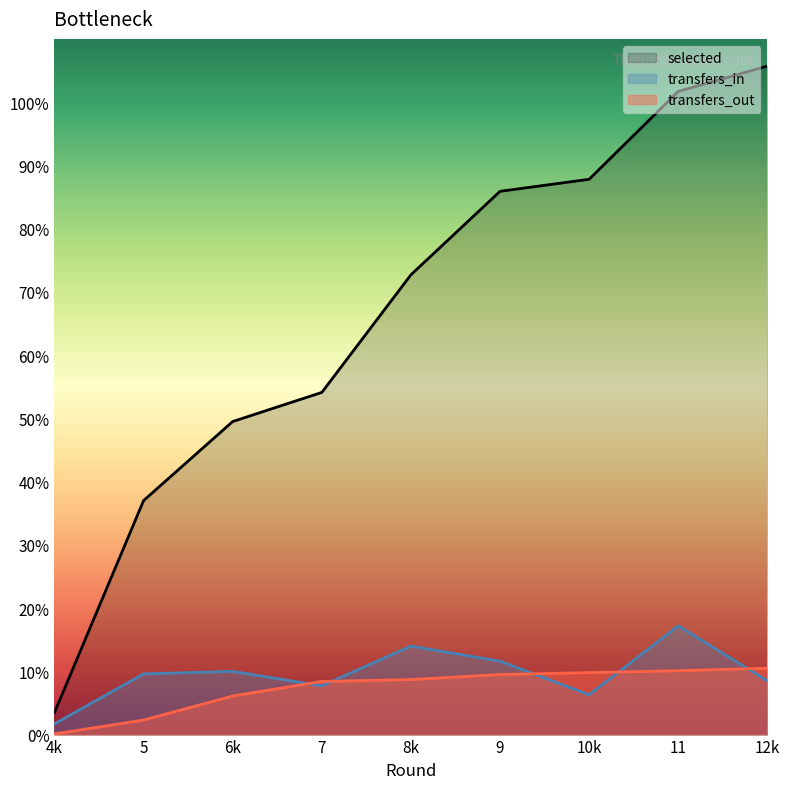

Which label corresponds to the smallest value in the chart?

4k